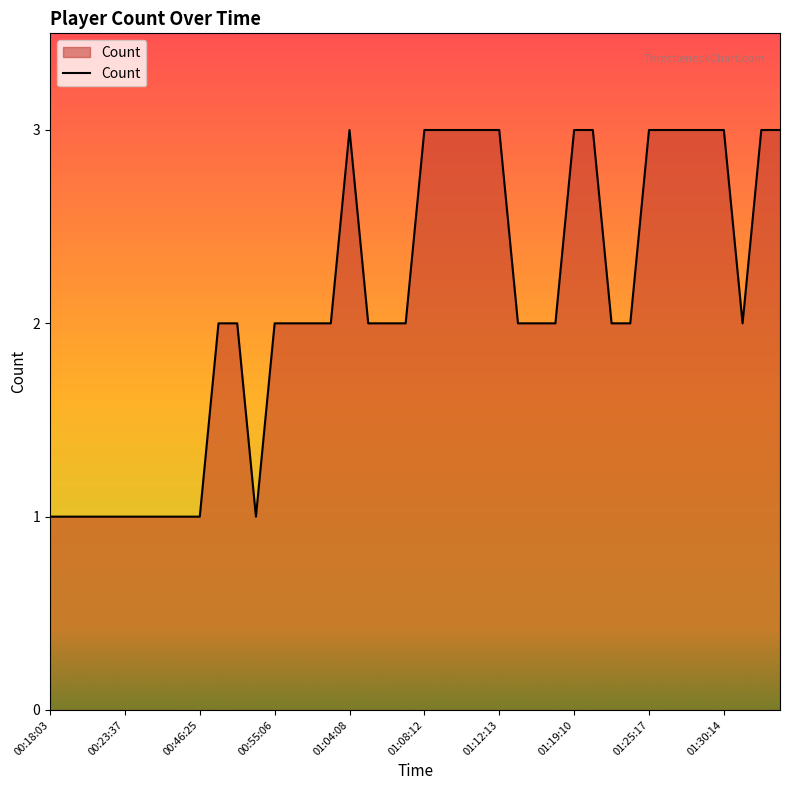

How many values are between 2 and 3?

30